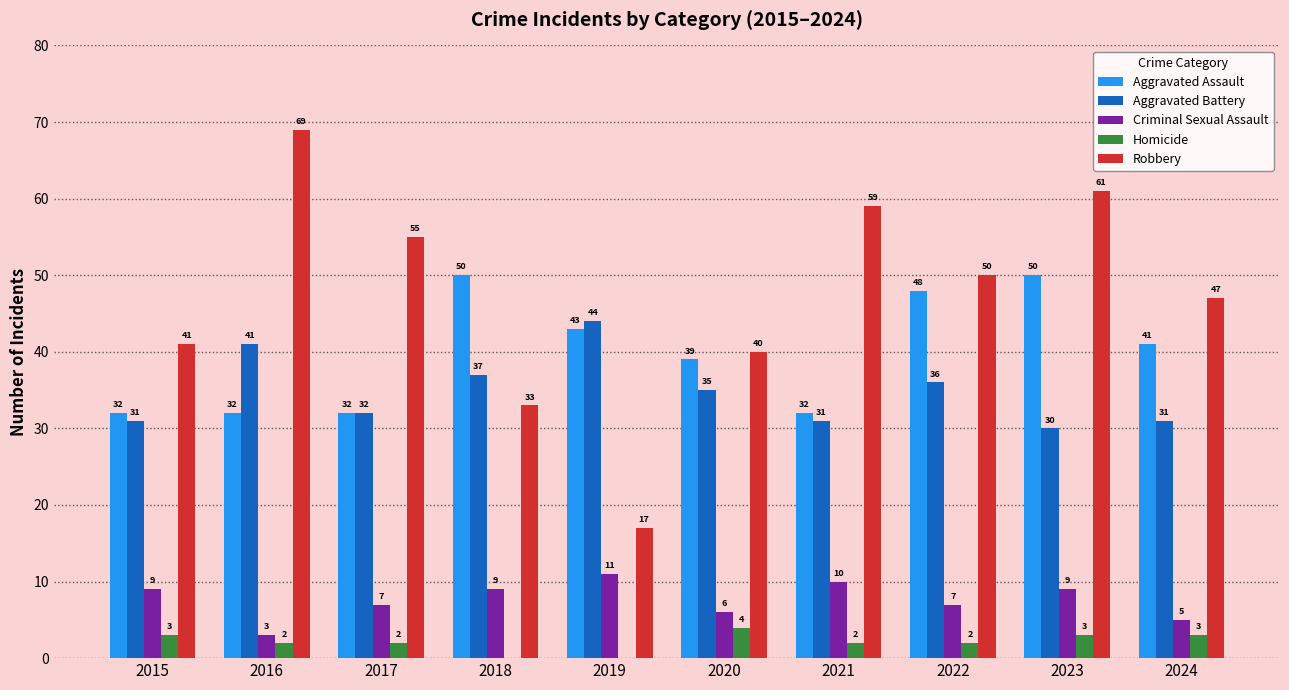

Reading left to right, list all the values displayed in this chart.

Aggravated Assault: 32	32	32	50	43	39	32	48	50	41
Aggravated Battery: 31	41	32	37	44	35	31	36	30	31
Criminal Sexual Assault: 9	3	7	9	11	6	10	7	9	5
Homicide: 3	2	2	0	0	4	2	2	3	3
Robbery: 41	69	55	33	17	40	59	50	61	47